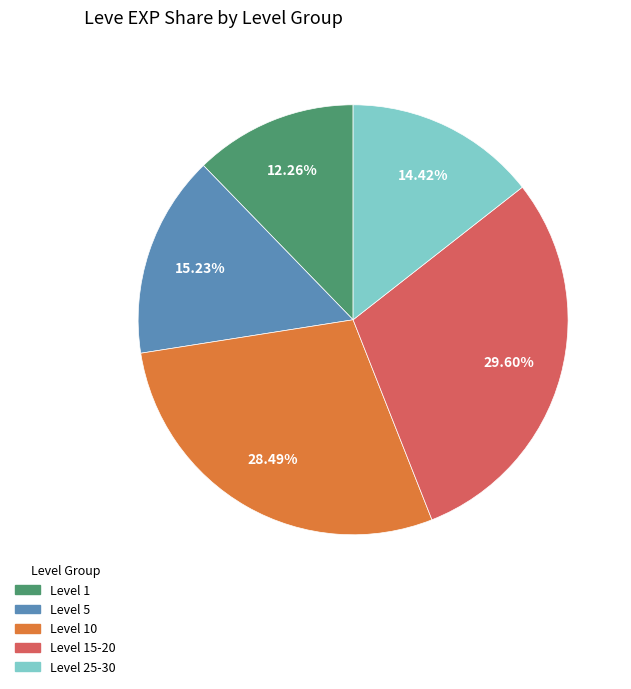

Which has a higher value, Level 15-20 or Level 25-30?

Level 15-20